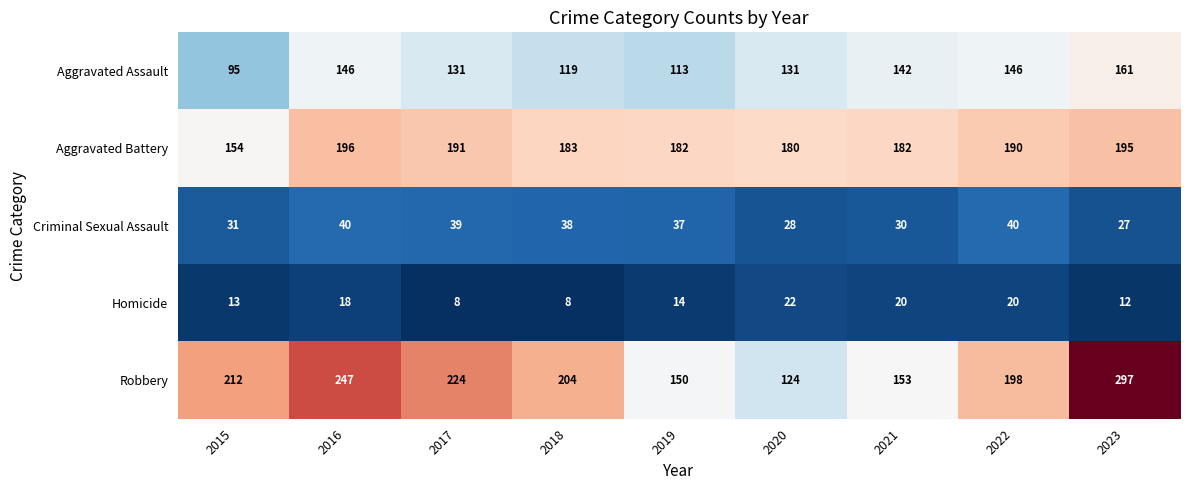

Is it true that Aggravated Battery equals 281 at 2017?

False